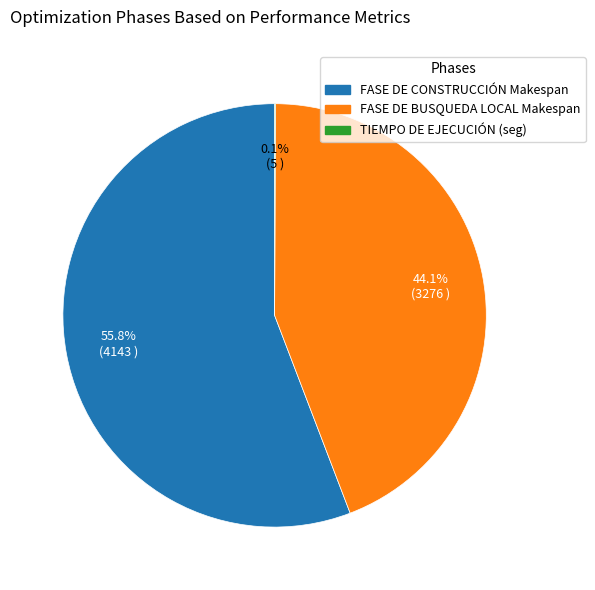

Is there a majority slice in this chart?

Yes